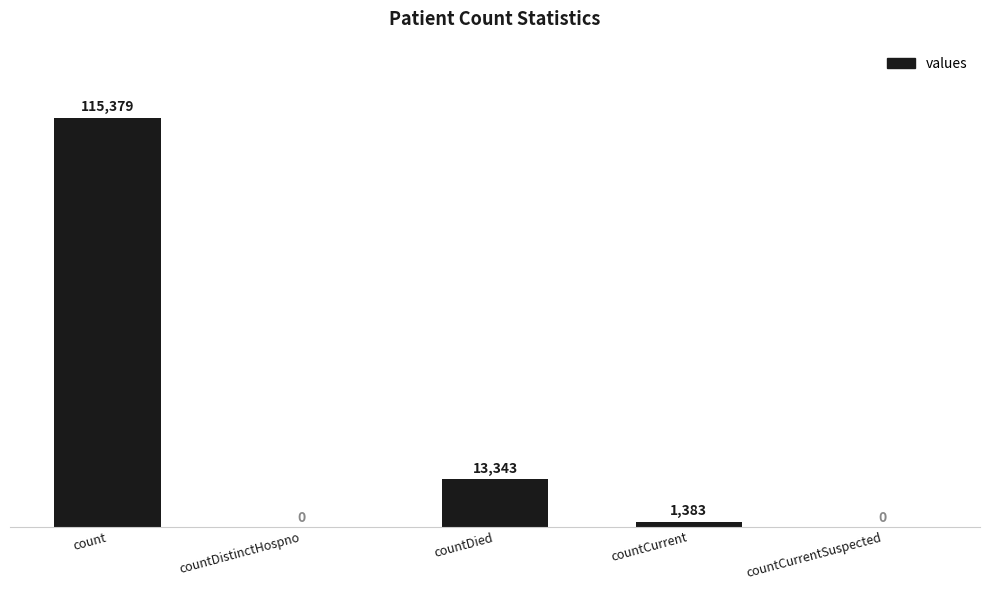

What is the sum of all values?

130105